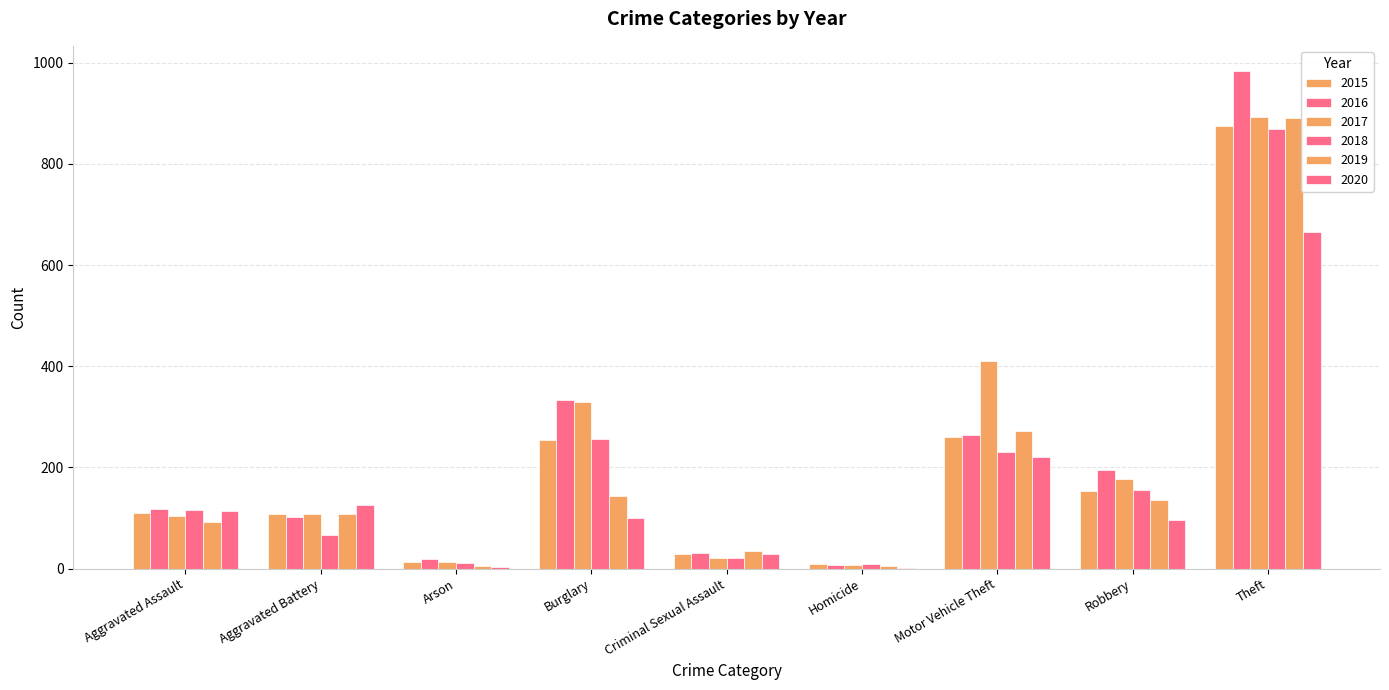

Are the bars grouped side by side (vs. stacked)?

Yes